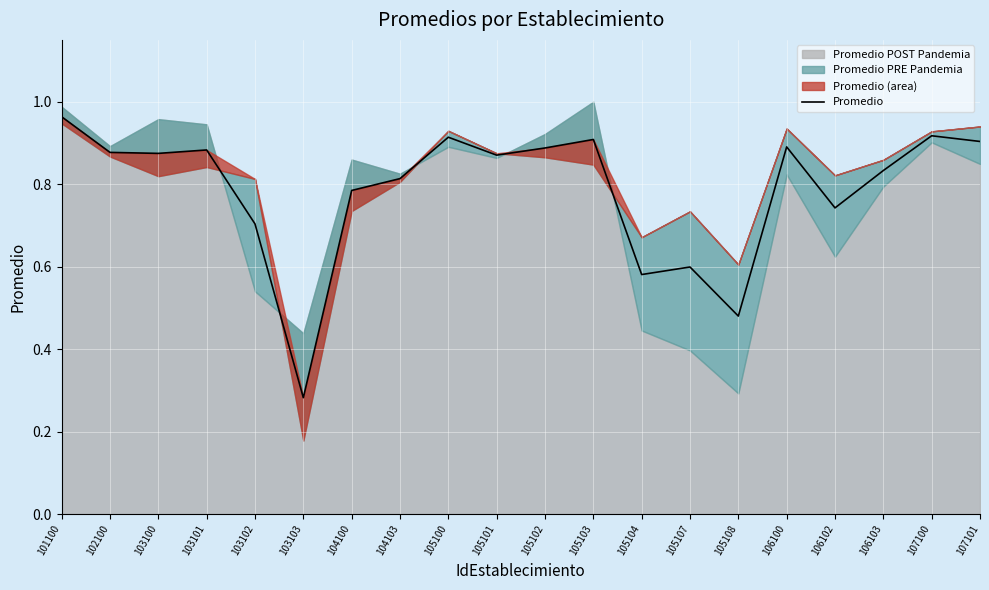

How many lines are shown in the chart?

1